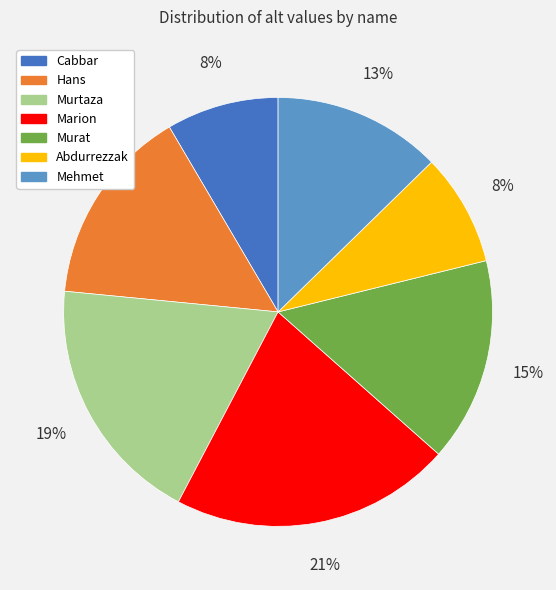

What percentage is the Marion slice, to the nearest percent?

21%